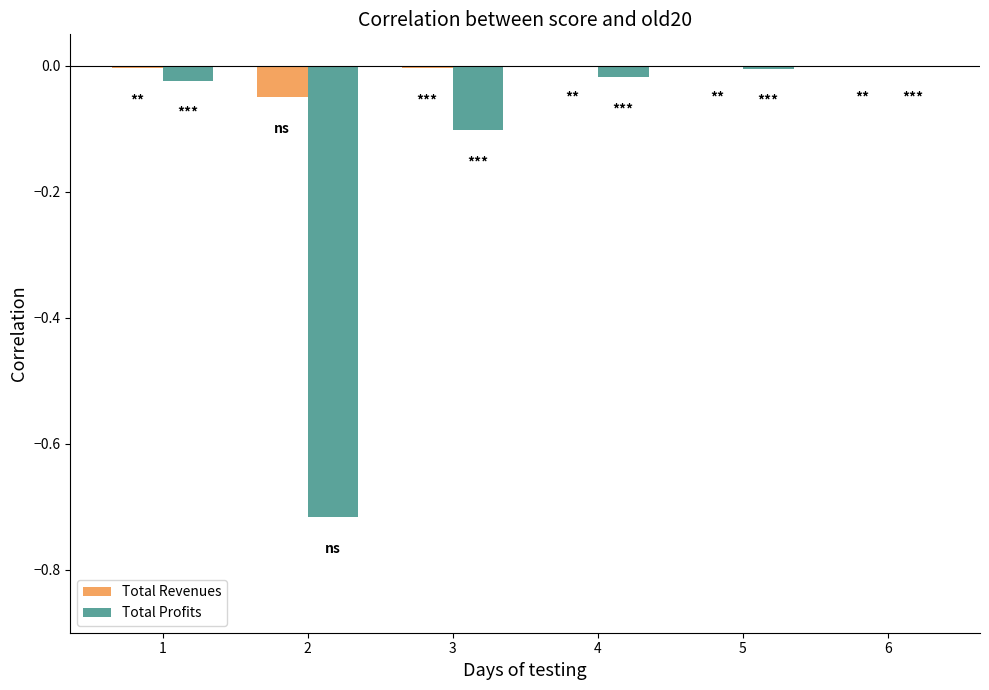

Which series has the largest total across all categories?

Total Revenues